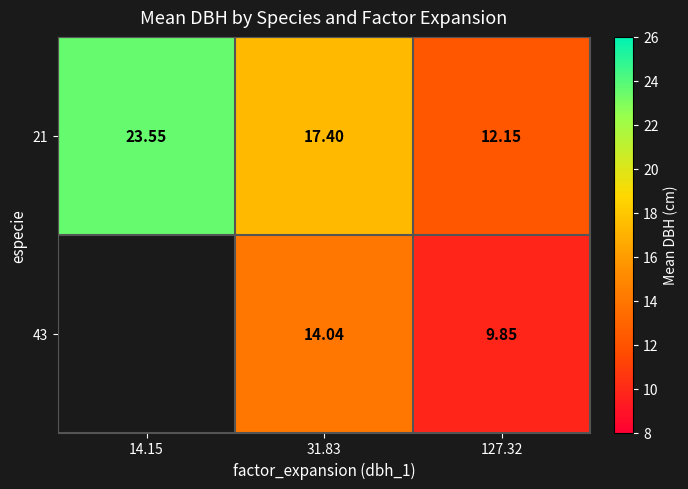

Is the value of 43 at 31.83 greater than the value of 21 at 31.83?

No